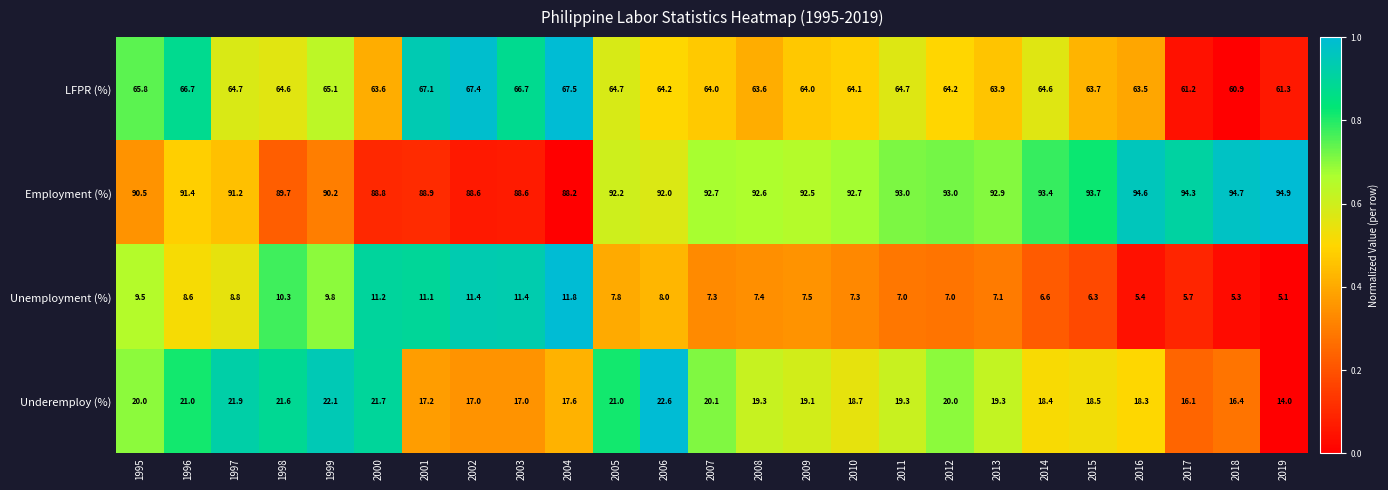

The Underemploy (%) series shows 8.0 at 2004. True or false?

False